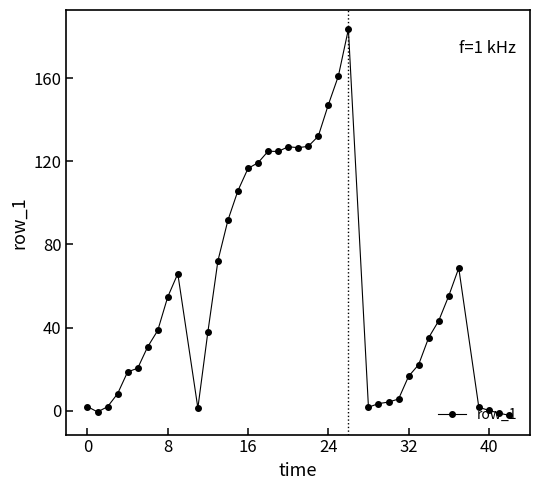

What is the maximum value shown in the chart?

183.5